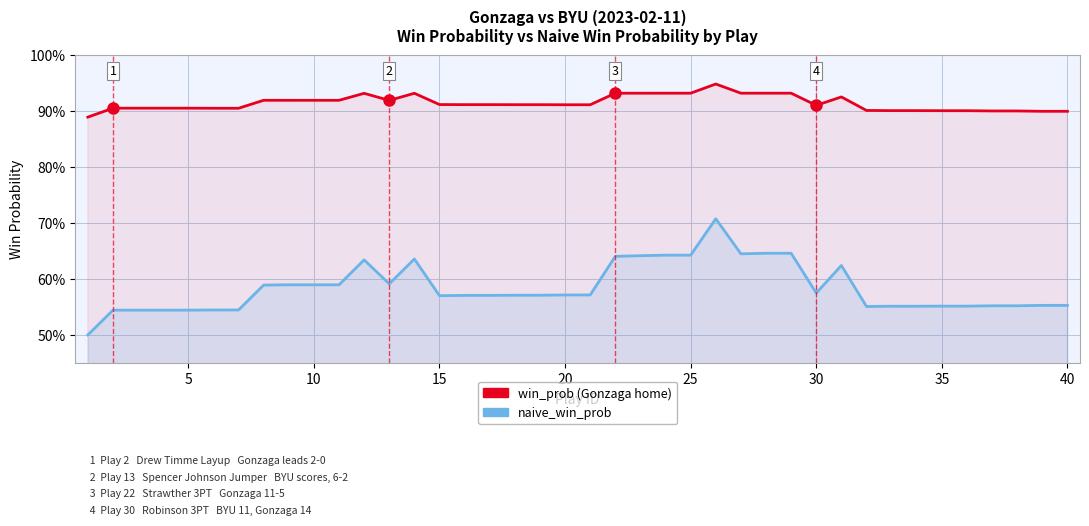

What is the greatest value displayed?

0.9